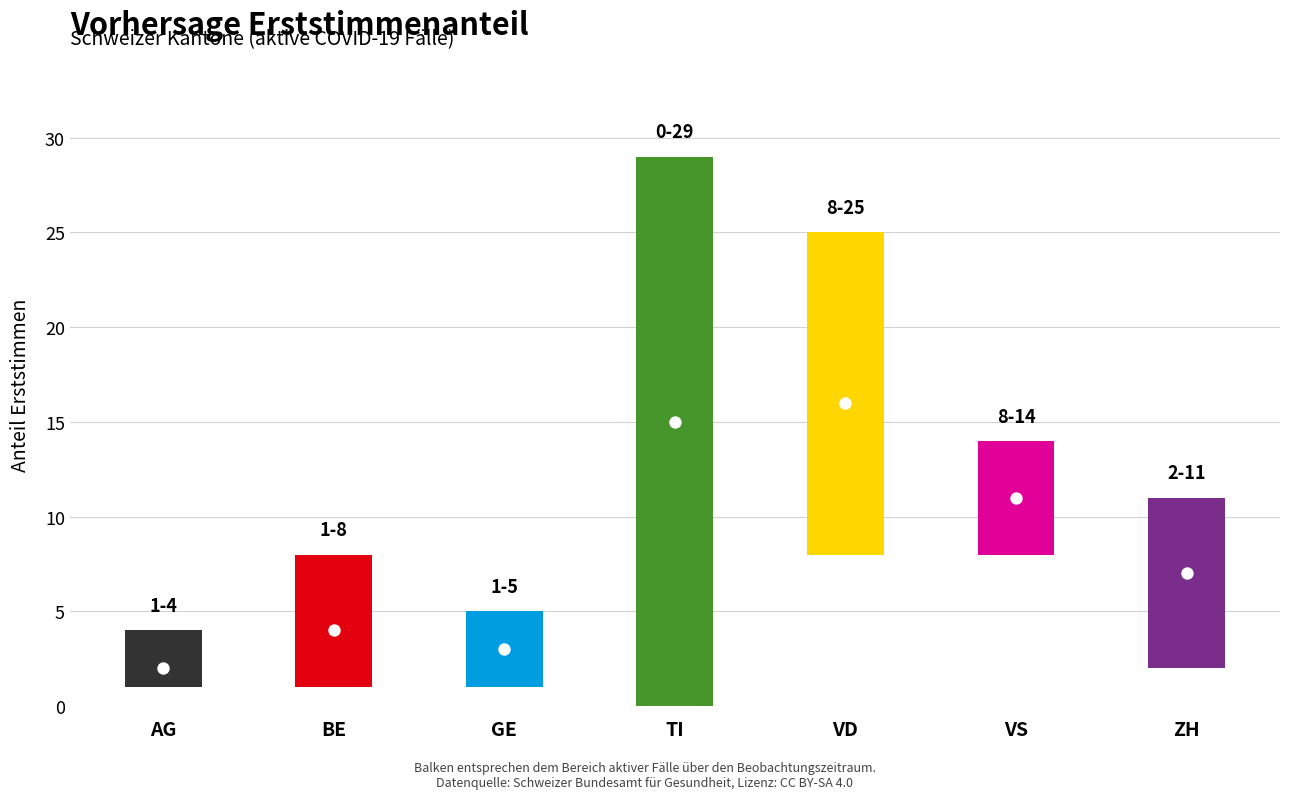

At how many categories does at least one series exceed 12?

3